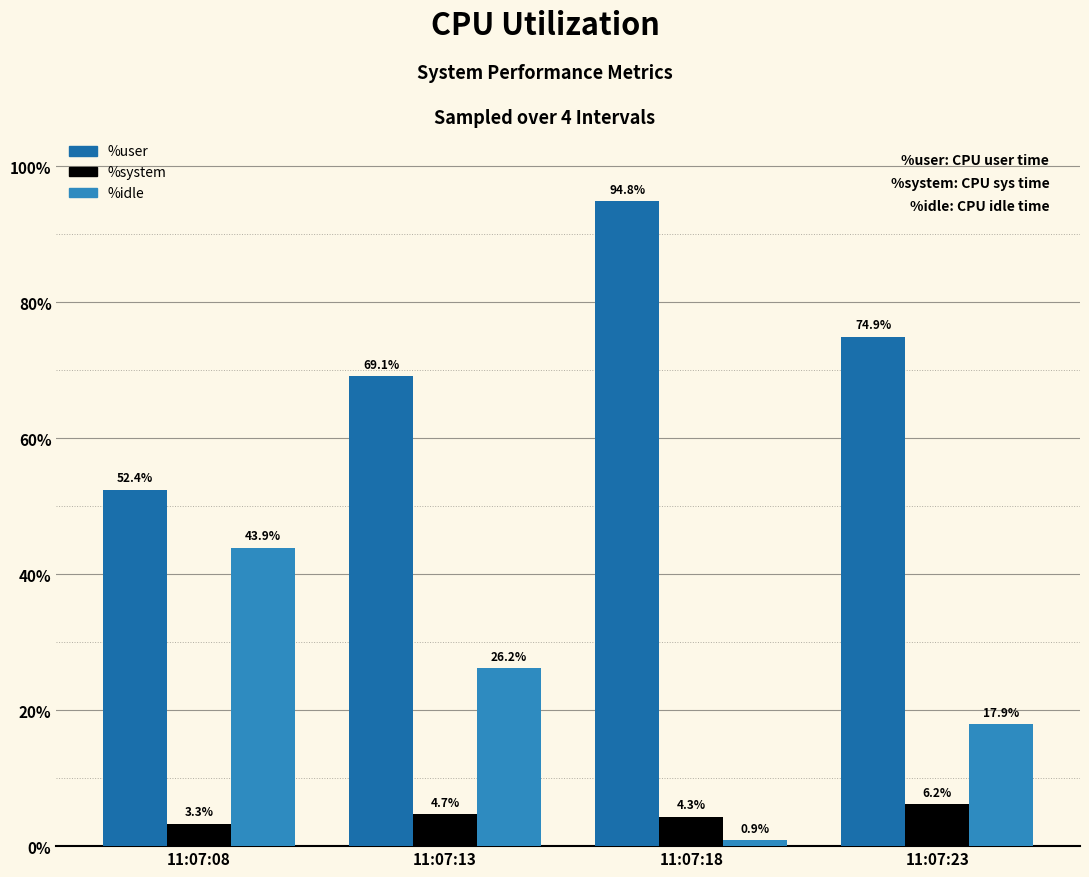

The %user series shows 22.8 at 11:07:13. True or false?

False